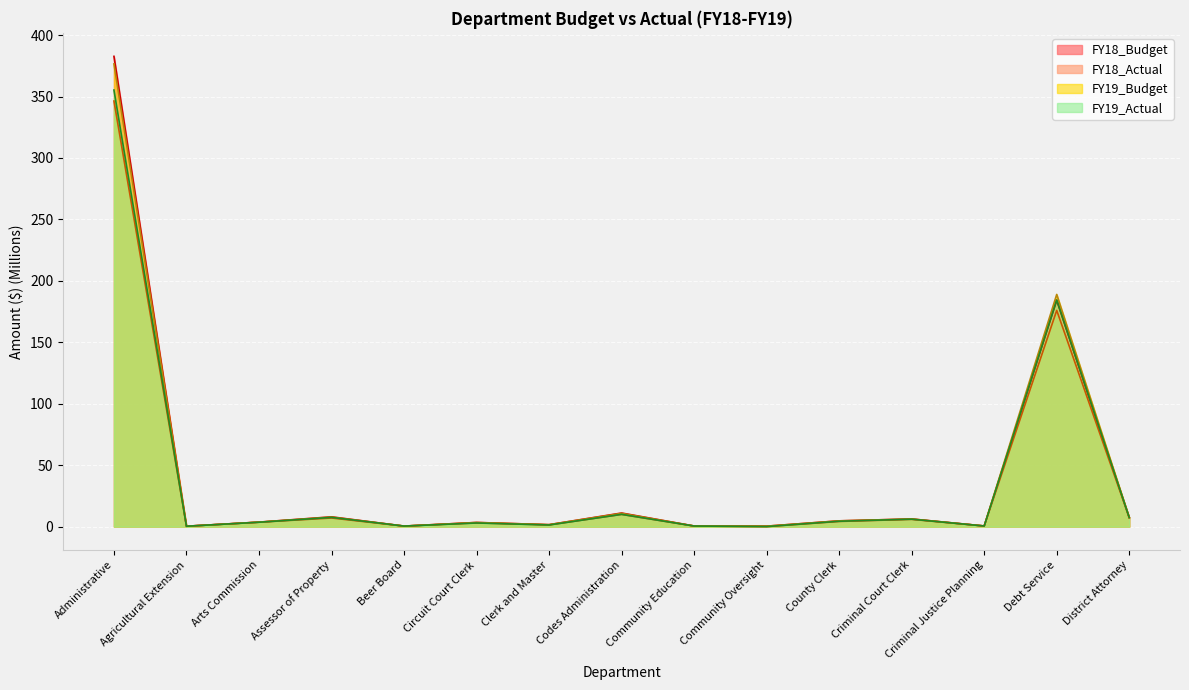

Where is the first local minimum for FY19_Actual?

Agricultural Extension